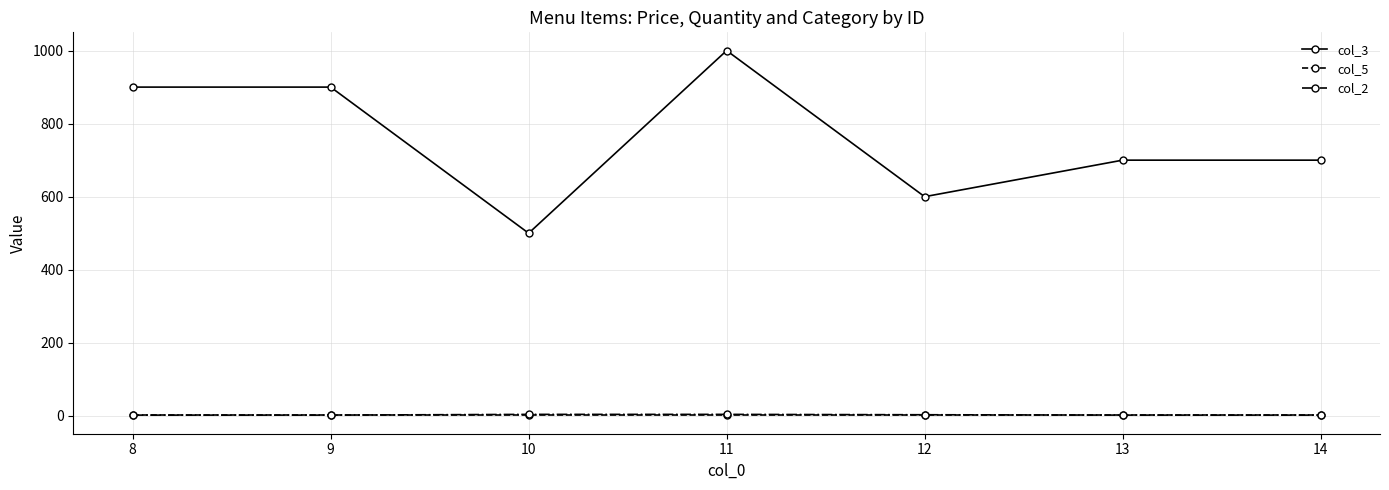

How many values in the col_2 series exceed 2?

3